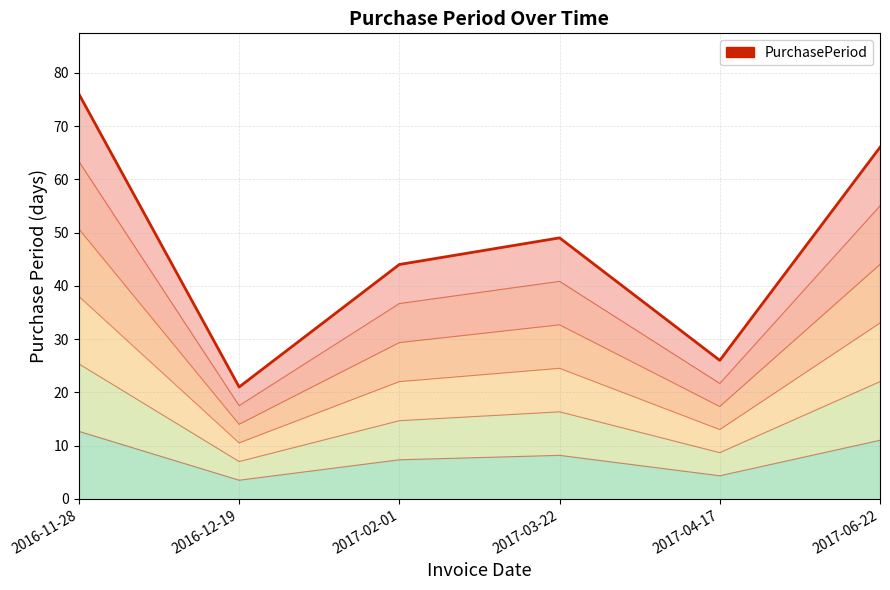

Count the number of values greater than 49.

2